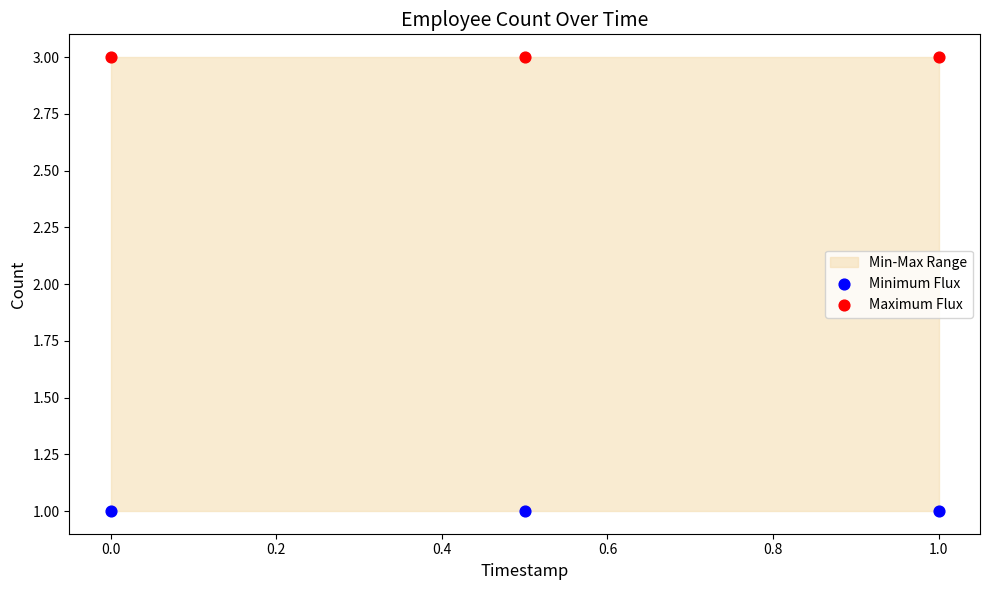

Which series reaches the minimum Y coordinate?

Minimum Flux